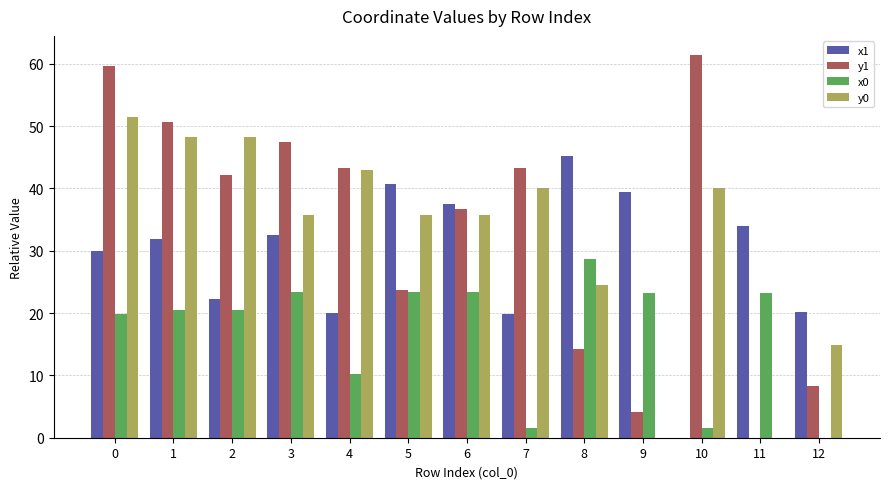

What is the sum of all x1 values?

373.5